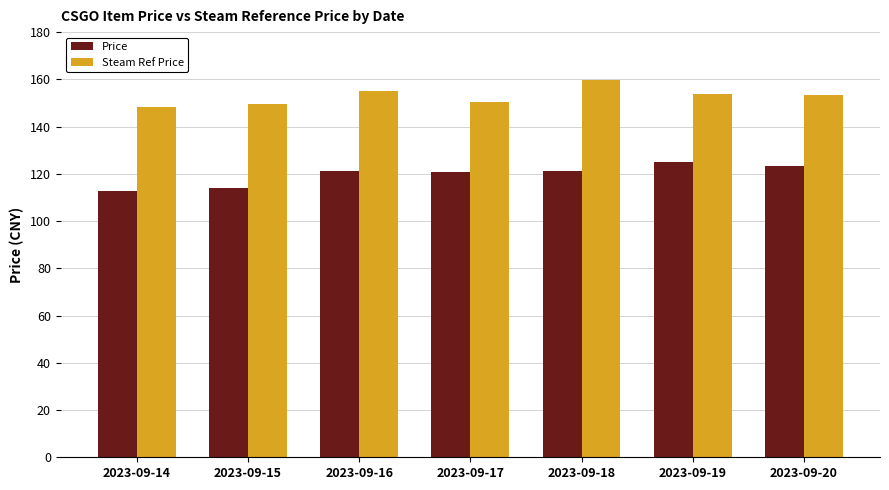

What is the value of the Price bar at the 6th from the left?

125.0